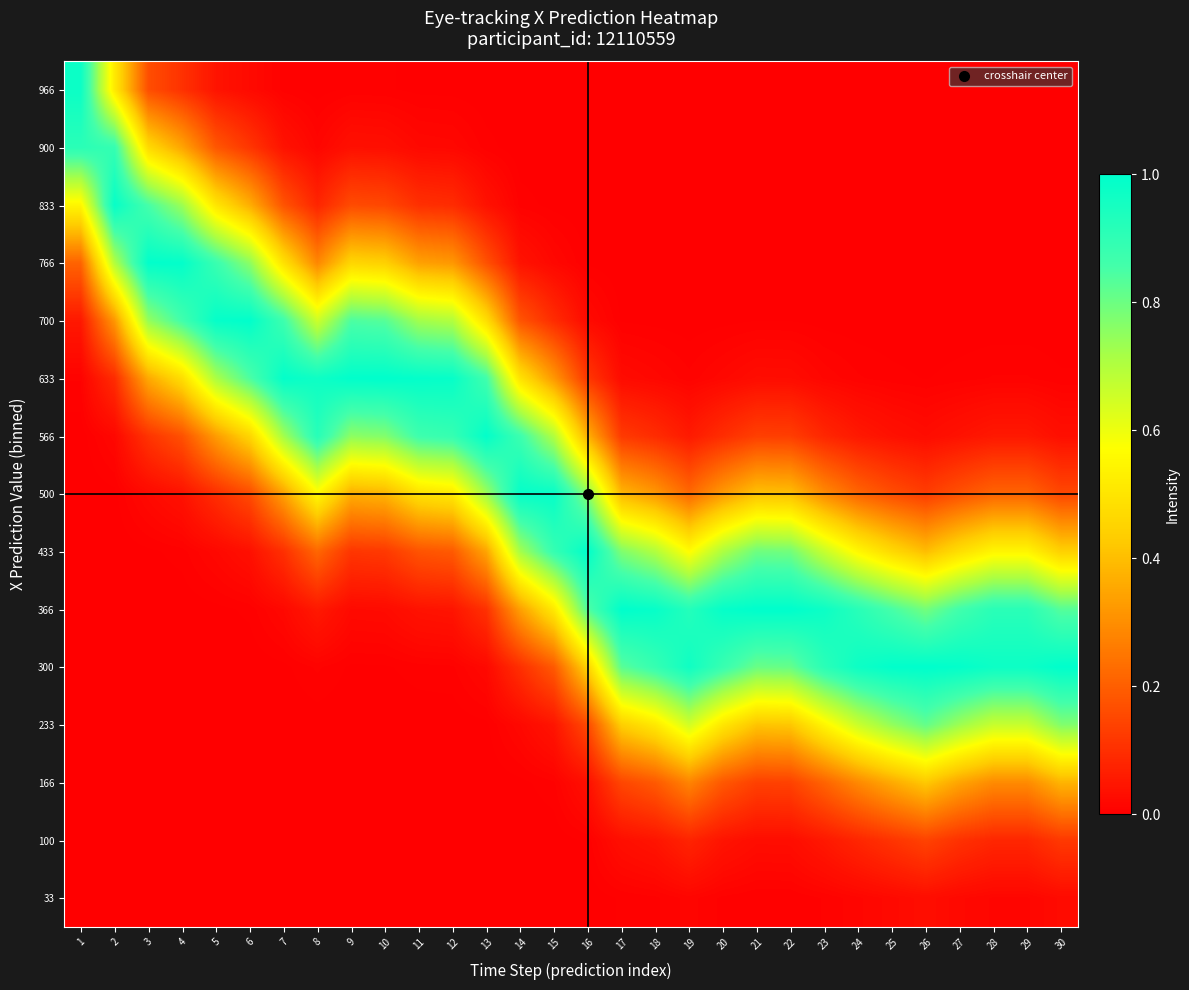

How many distinct data groups are displayed?

15